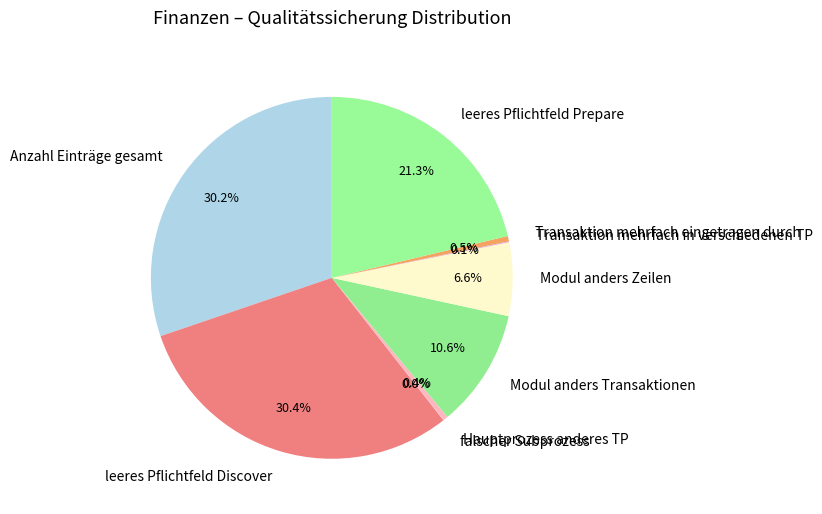

To the nearest percent, what is the average slice percentage?

11%